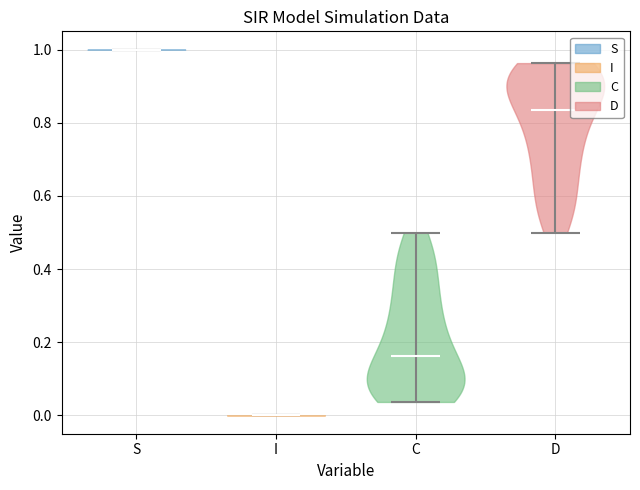

Which violin has the lowest median line?

I